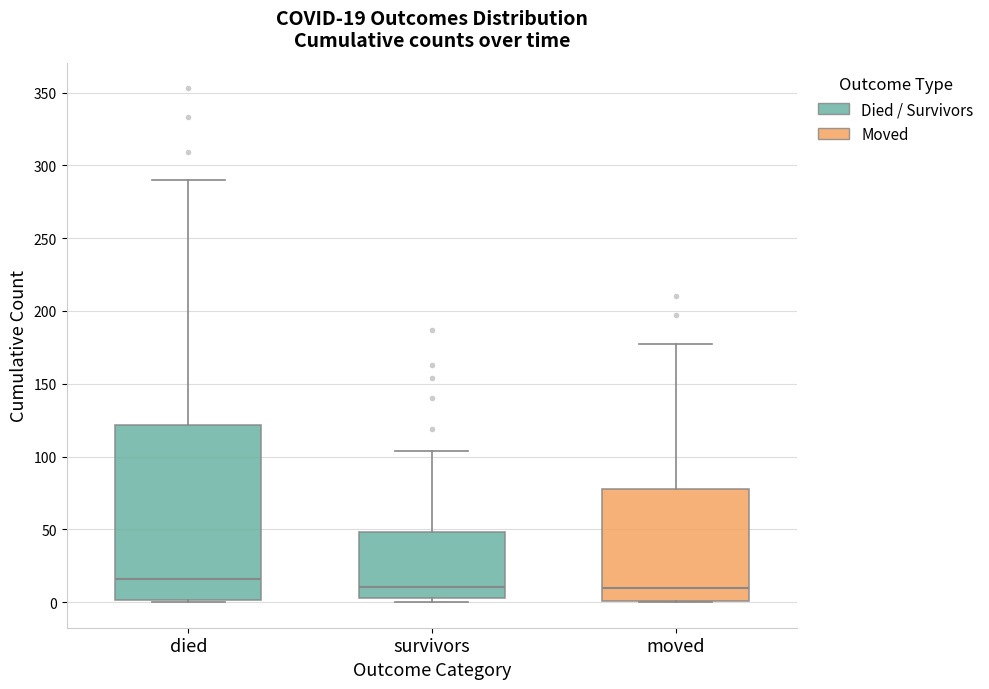

Which box has the highest median line?

died